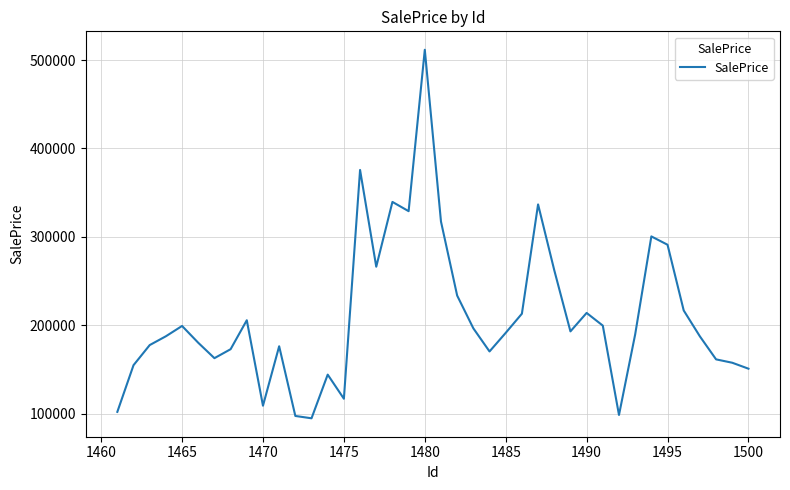

What is the greatest value displayed?

511668.1